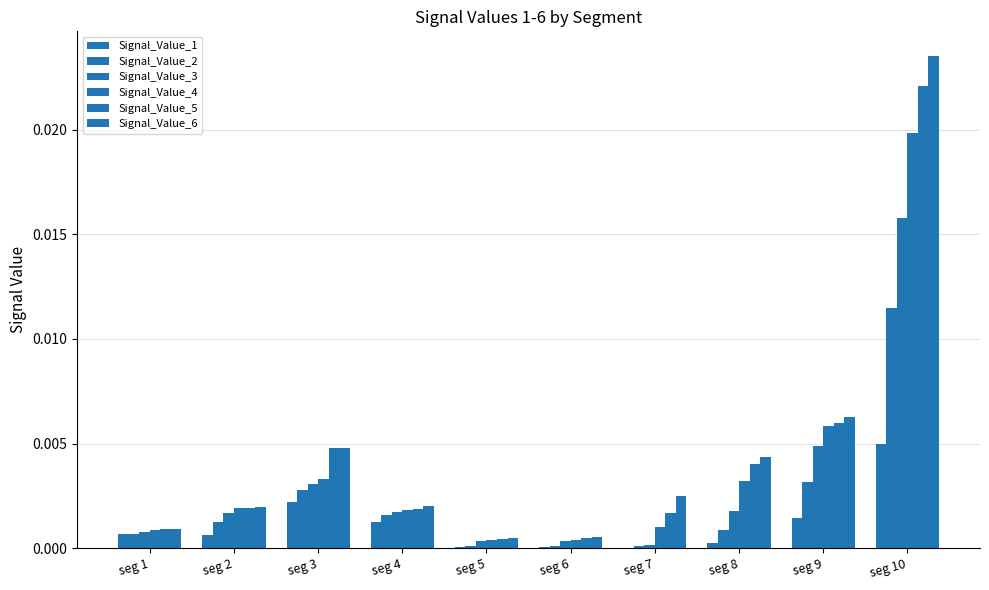

List the series in order of their peak value, lowest first.

Signal_Value_1, Signal_Value_2, Signal_Value_3, Signal_Value_4, Signal_Value_5, Signal_Value_6